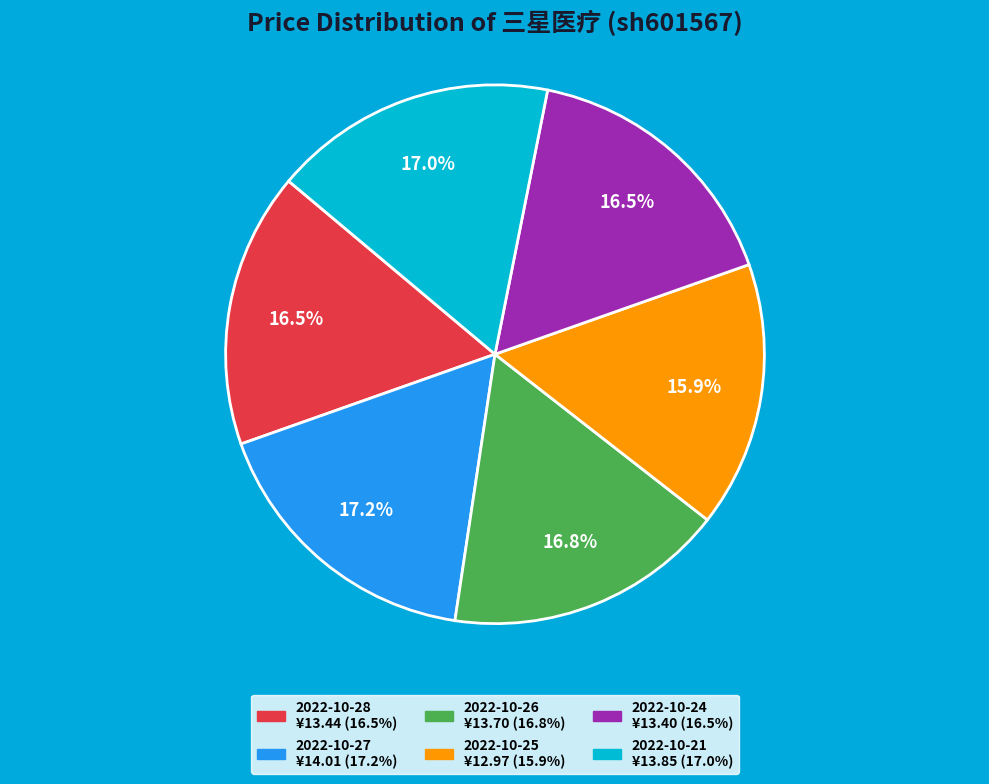

Is 2022-10-28 the majority of the pie?

No